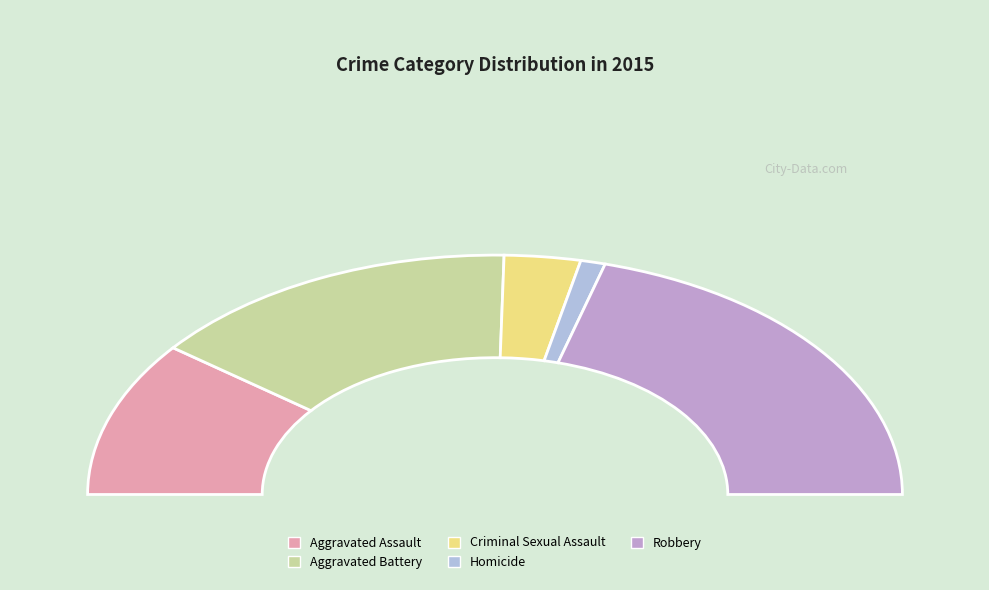

Rank the categories by value from lowest to highest.

Homicide, Criminal Sexual Assault, Aggravated Assault, Aggravated Battery, Robbery